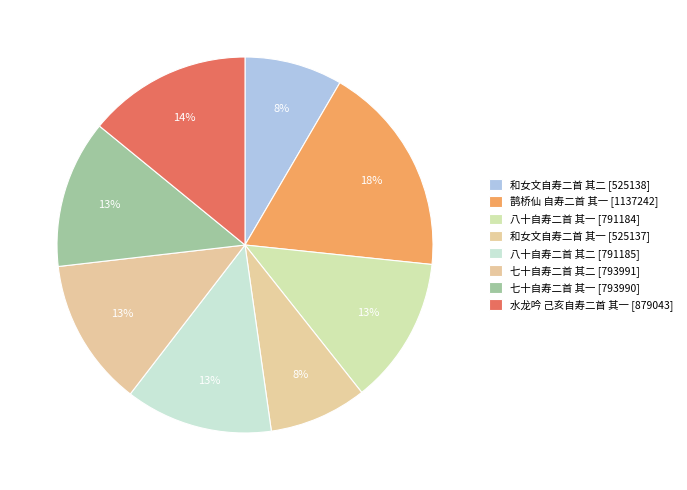

Is 和女文自寿二首 其二 the majority of the pie?

No